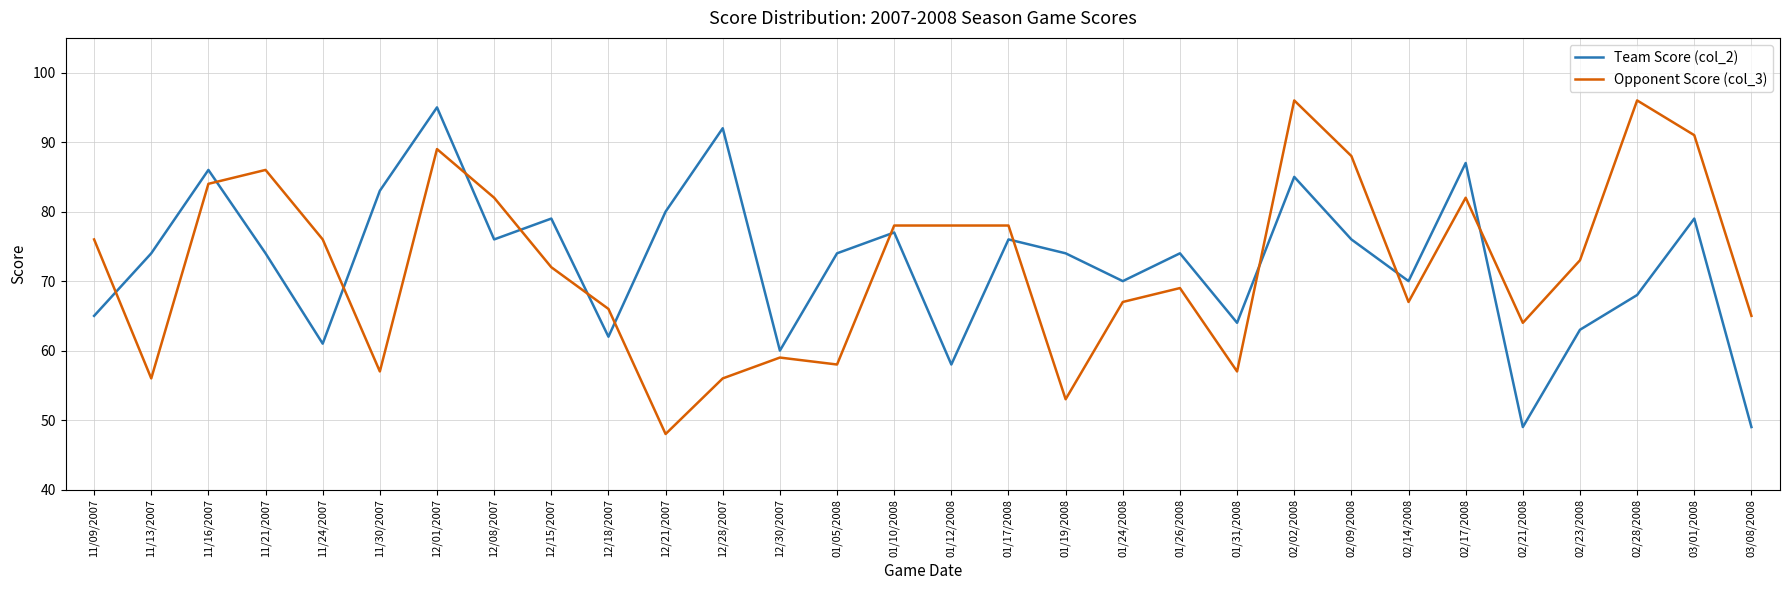

Is the value of Team Score (col_2) at 12/01/2007 greater than the value of Opponent Score (col_3) at 01/10/2008?

Yes